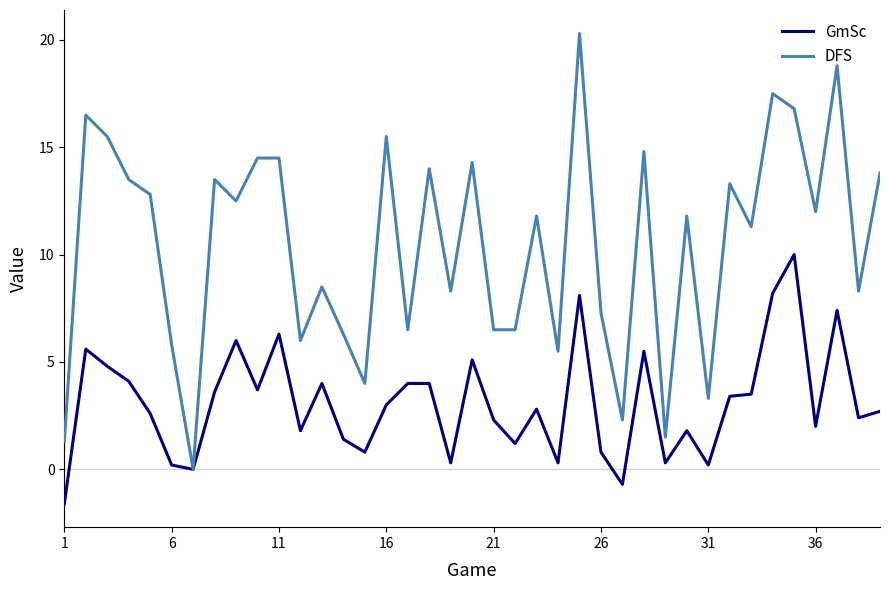

Reading left to right, what are all the values shown in this chart?

GmSc: -1.6	5.6	4.8	4.1	2.6	0.2	0.0	3.6	6.0	3.7	6.3	1.8	4.0	1.4	0.8	3.0	4.0	4.0	0.3	5.1	2.3	1.2	2.8	0.3	8.1	0.8	-0.7	5.5	0.3	1.8	0.2	3.4	3.5	8.2	10.0	2.0	7.4	2.4	2.7
DFS: 1.3	16.5	15.5	13.5	12.8	5.8	0.0	13.5	12.5	14.5	14.5	6.0	8.5	6.3	4.0	15.5	6.5	14.0	8.3	14.3	6.5	6.5	11.8	5.5	20.3	7.3	2.3	14.8	1.5	11.8	3.3	13.3	11.3	17.5	16.8	12.0	18.8	8.3	13.8